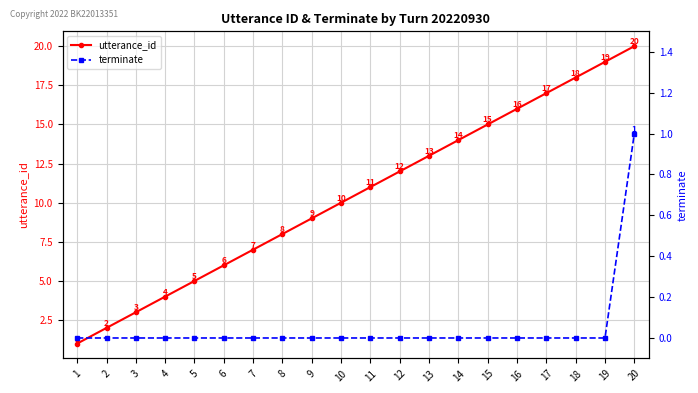

How many series are shown in this chart?

2